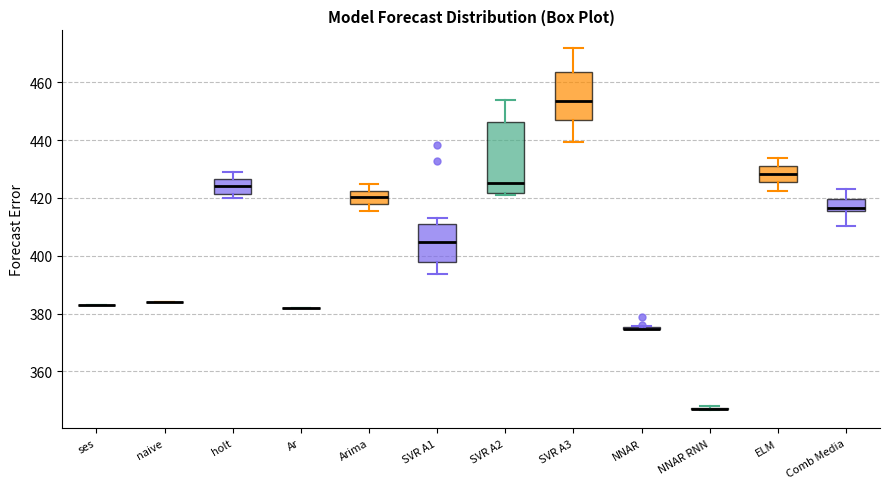

Reading left to right, transcribe this box plot: for each box, give where its median line is, the range the box spans, and where its two whiskers end, as read against the y-axis. The values are not printed on the chart, so give them approximately, as read against the axis.

ses: box collapsed to a line at 384, whiskers 384 to 384
naive: box collapsed to a line at 384, whiskers 384 to 384
holt: median 424, box 422 to 426, whiskers 420 to 430
Ar: box collapsed to a line at 382, whiskers 382 to 382
Arima: median 420, box 418 to 422, whiskers 416 to 424
SVR A1: median 404, box 398 to 410, whiskers 394 to 414
SVR A2: median 426, box 422 to 446, whiskers 420 to 454
SVR A3: median 454, box 446 to 464, whiskers 440 to 472
NNAR: box collapsed to a line at 374, whiskers 374 to 376
NNAR RNN: box collapsed to a line at 348, whiskers 346 to 348
ELM: median 428, box 426 to 432, whiskers 422 to 434
Comb Media: median 416 (just above the box's lower edge), box 416 to 420, whiskers 410 to 424